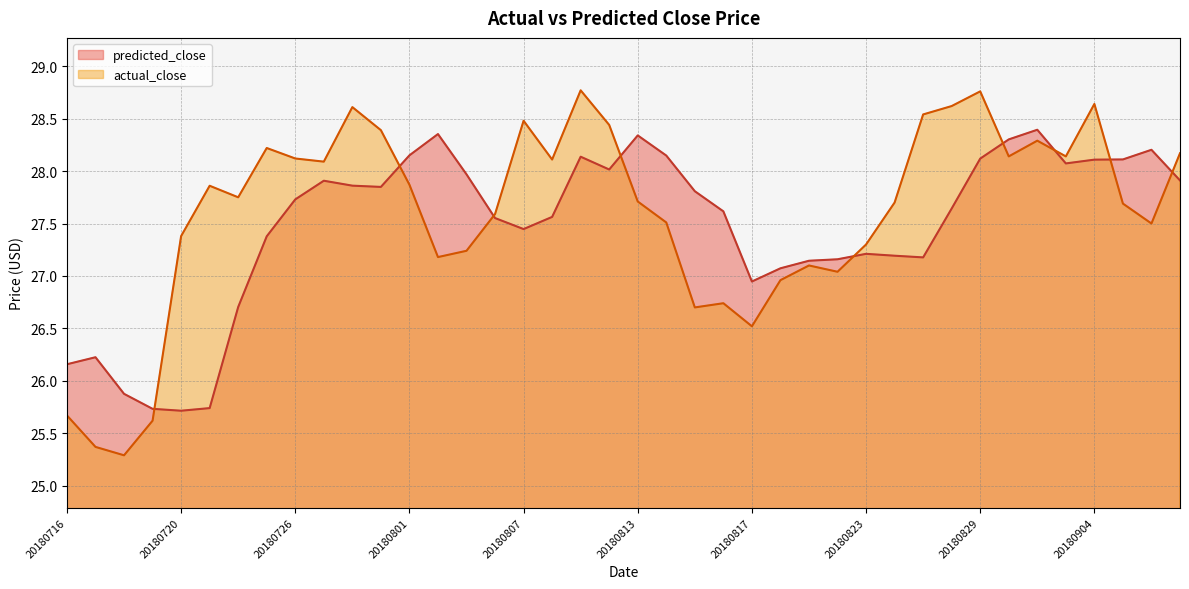

Is the value of actual_close at 20180821 greater than the value of predicted_close at 20180803?

No